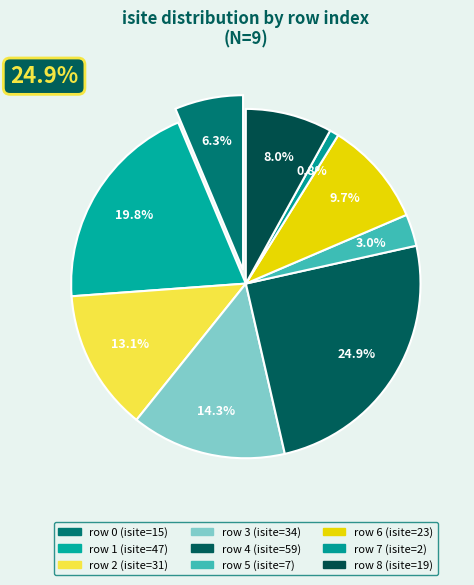

Is 6 the majority of the pie?

No